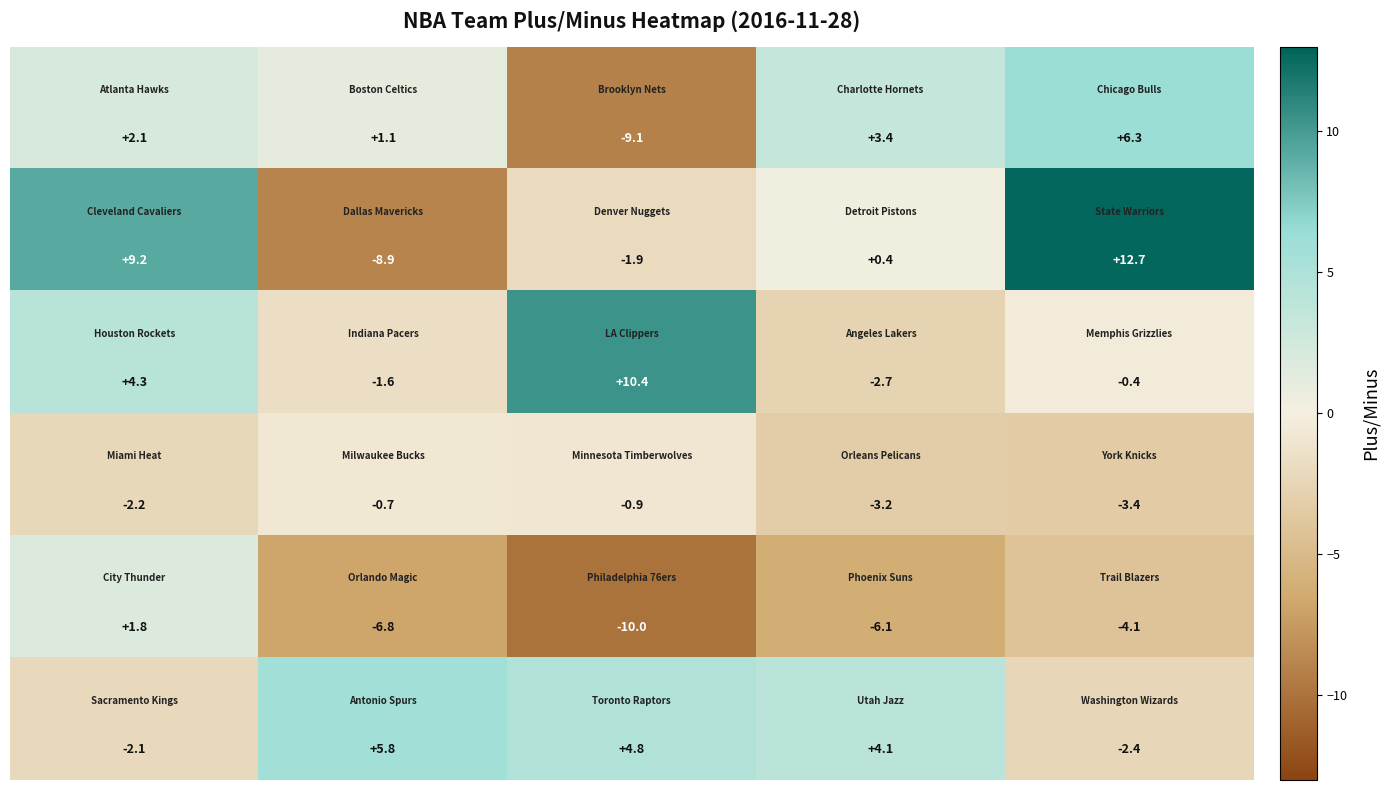

What is the maximum value shown in the chart?

12.7